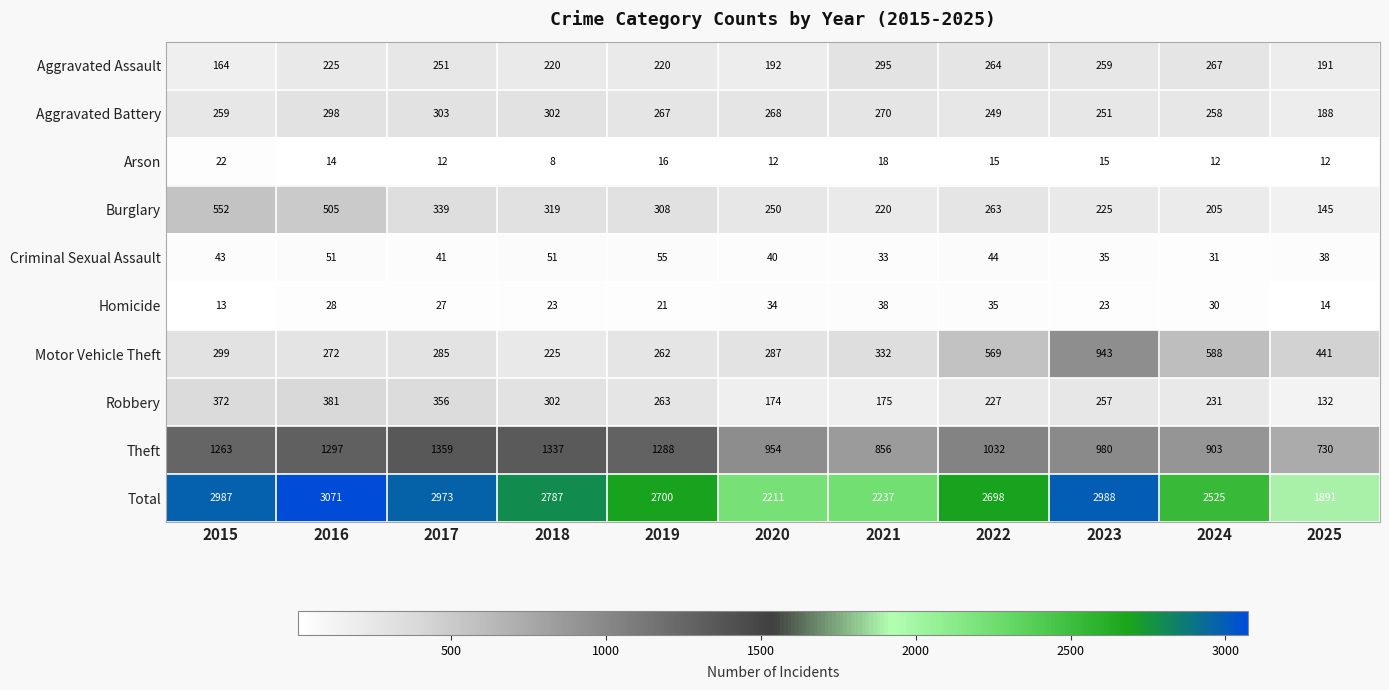

Which series has the largest total across all categories?

Total